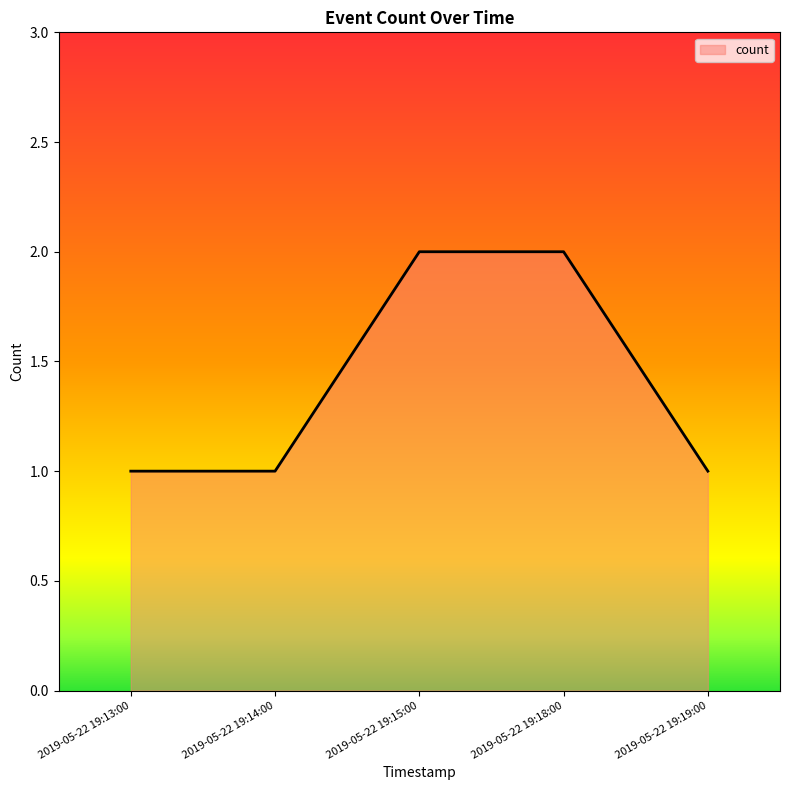

What is the change in value from 2019-05-22 19:14:00 to 2019-05-22 19:15:00?

+1